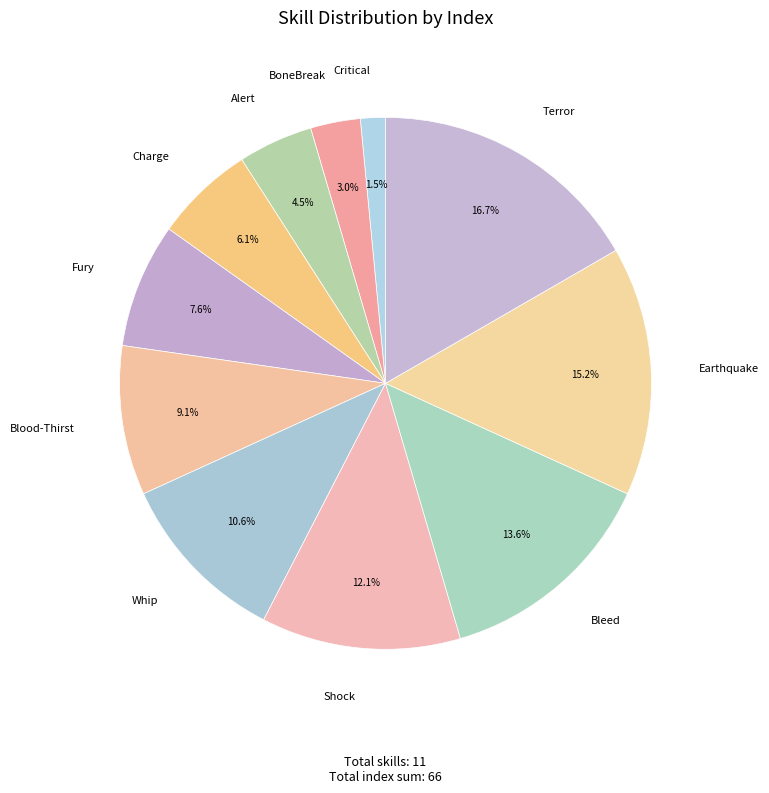

Is there any slice that represents more than half of the pie?

No